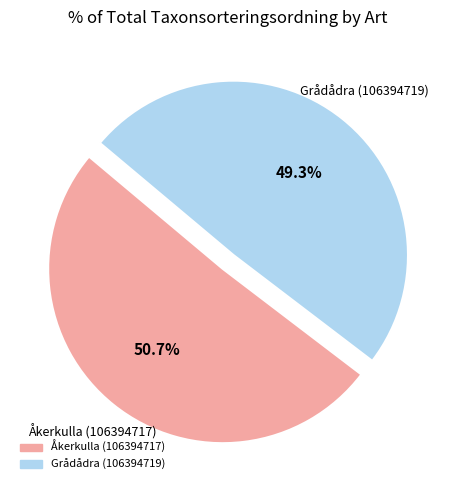

Combined, do Grådådra (106394719) and Åkerkulla (106394717) account for over 50%?

Yes